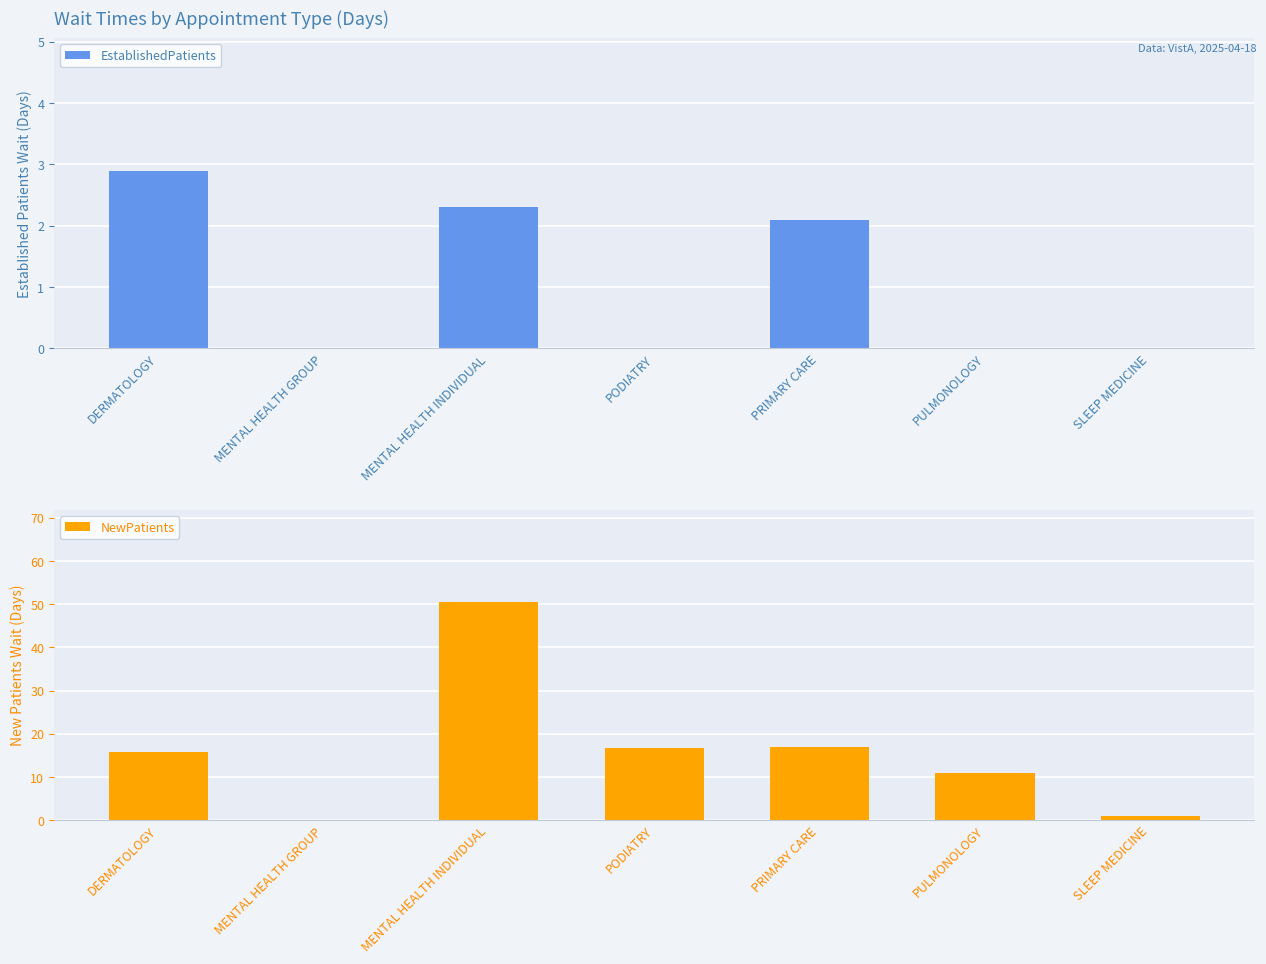

What is the difference between the maximum and minimum values in the EstablishedPatients series?

2.9